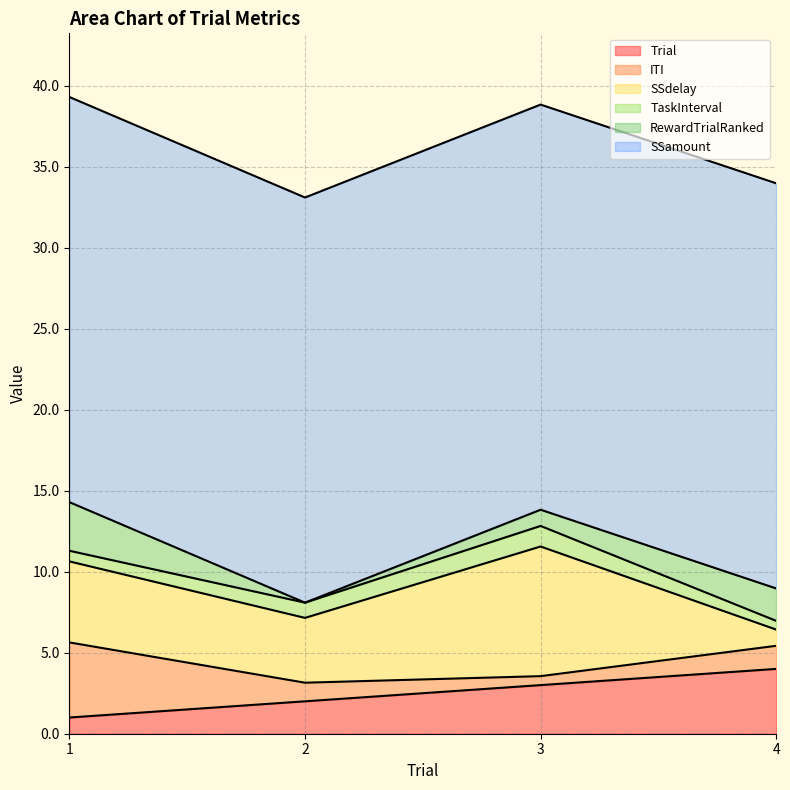

Where do SSdelay and RewardTrialRanked first cross each other?

3 and 4